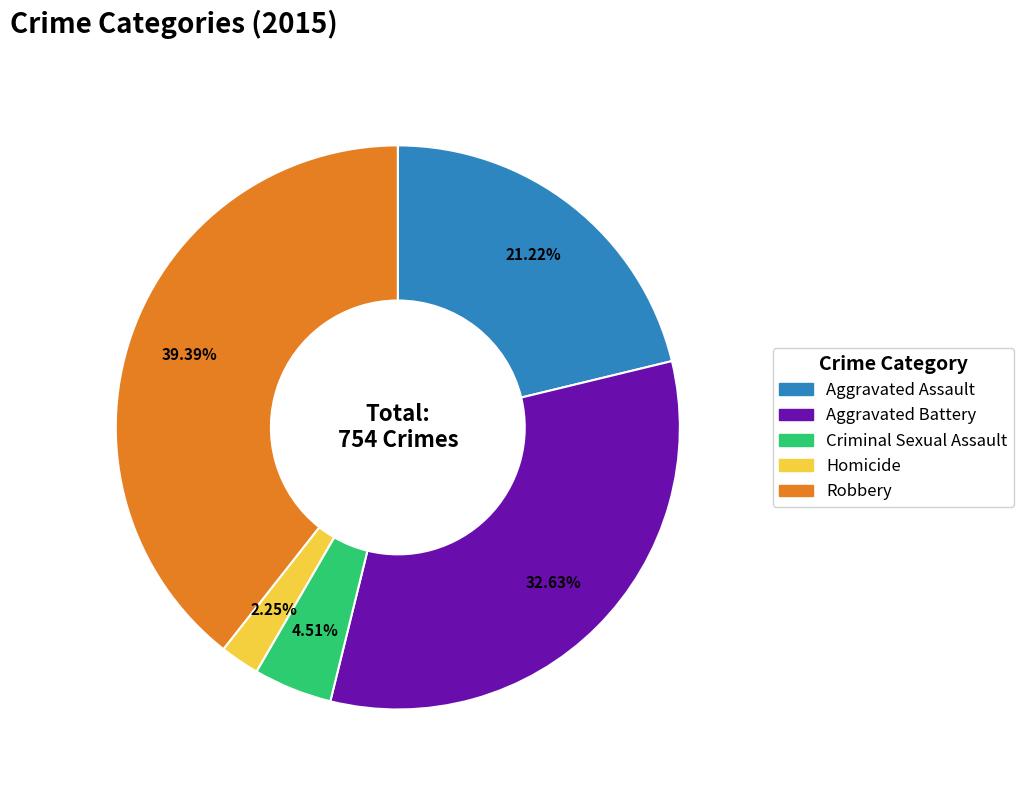

Is it true that Criminal Sexual Assault is 5% of the pie?

True